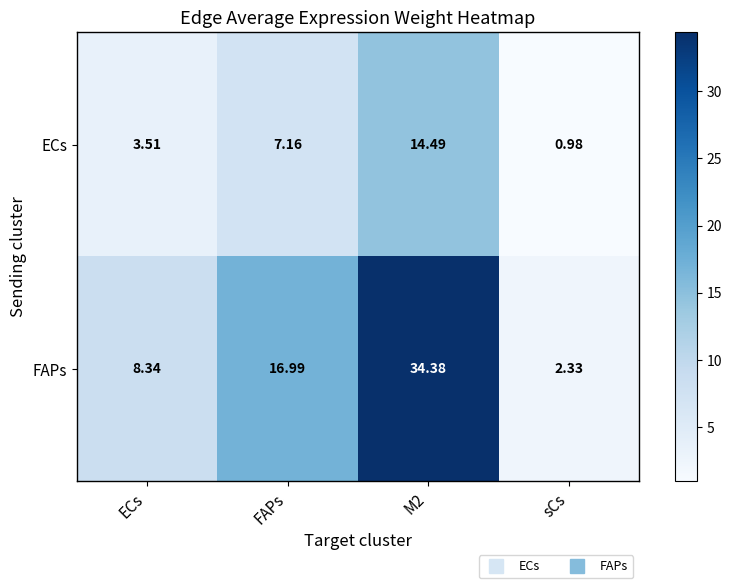

At FAPs, list the series in order from largest to smallest.

FAPs, ECs